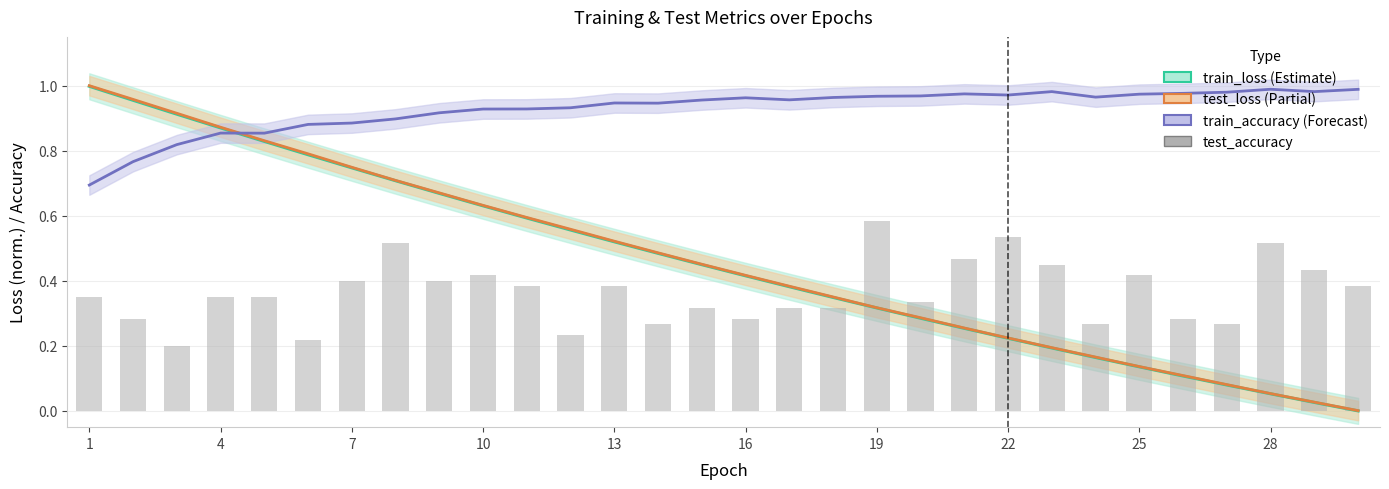

True or false: test_accuracy has a value of 0.1 at 28.

False